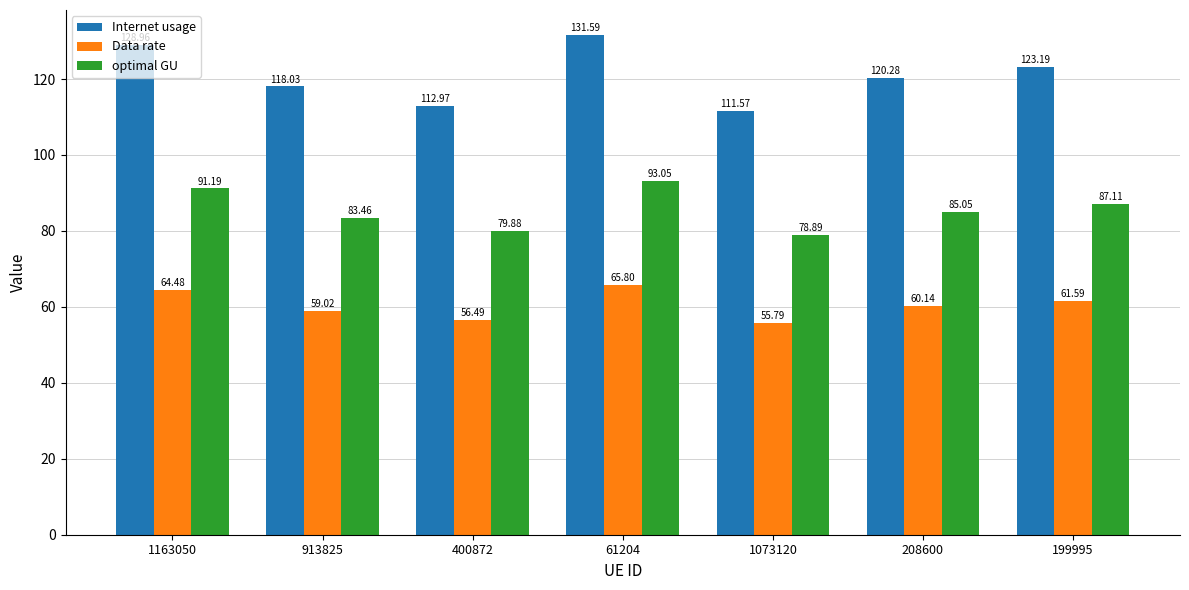

What is the sum of the Internet usage values at 208600 and 1163050?

249.2